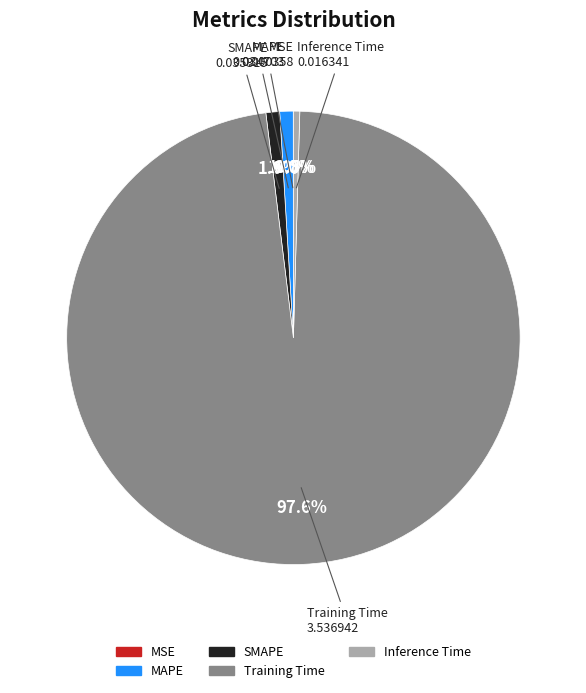

Is the sum of SMAPE and Inference Time greater than half?

No